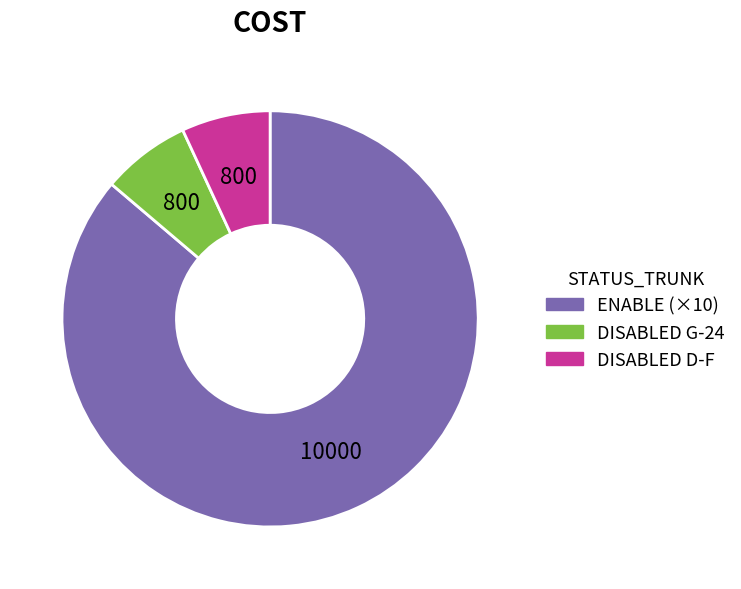

Is there any slice that represents more than half of the pie?

Yes